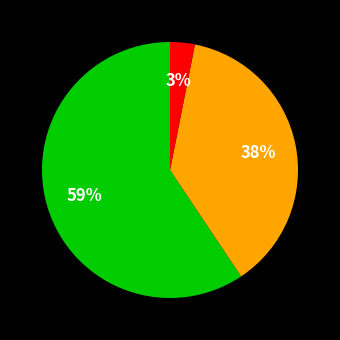

Is there a majority slice in this chart?

Yes